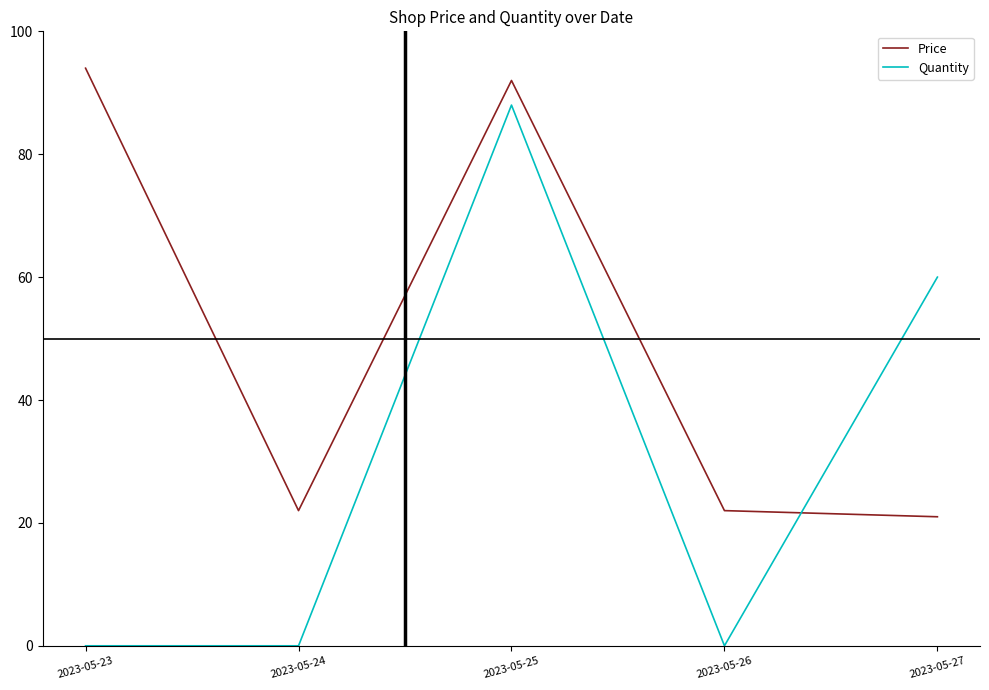

At which category is the sum across all series the highest?

2023-05-25